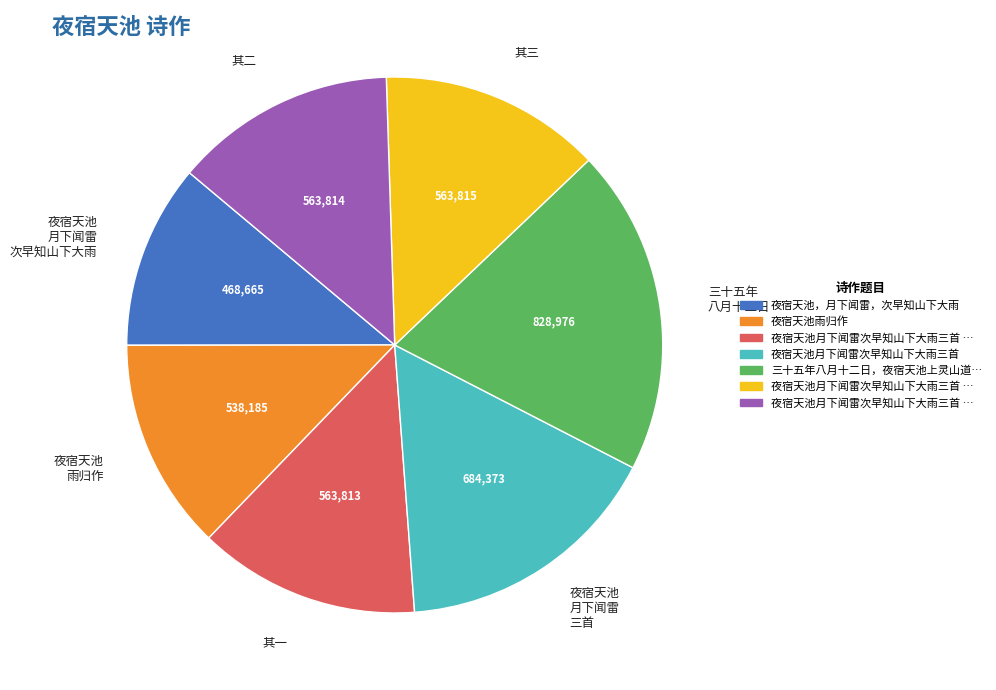

Is there any slice that represents more than half of the pie?

No